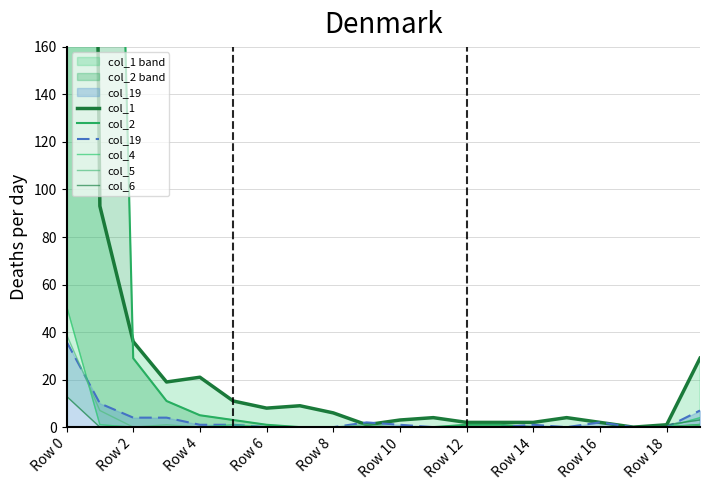

Which category has the highest value in the col_19 series?

Row 0